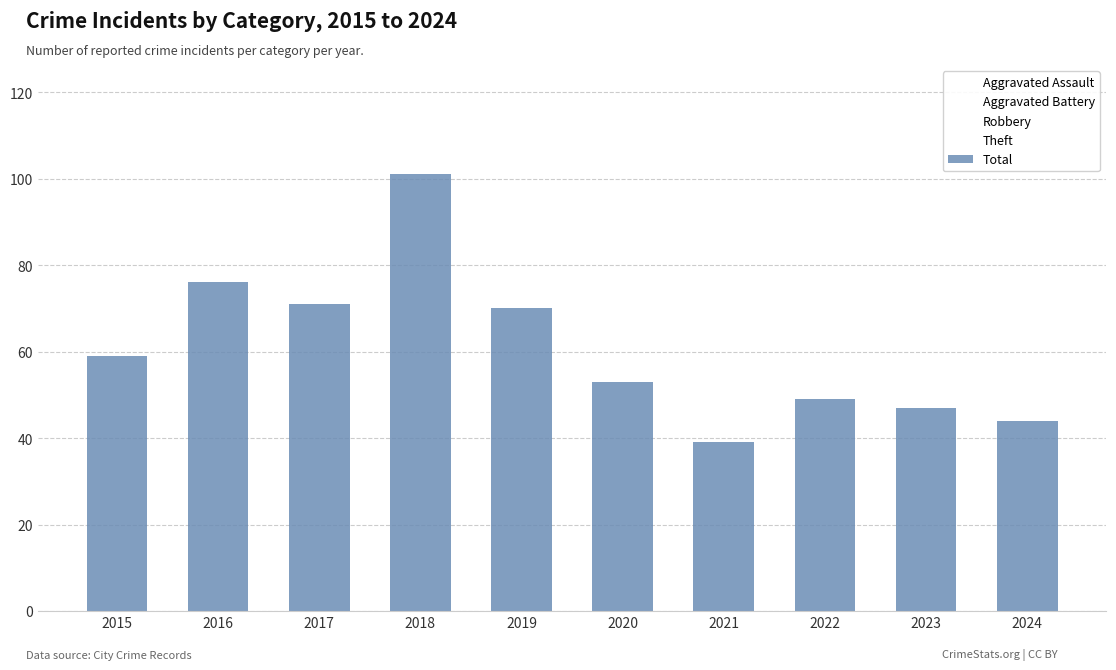

How many values are below 59?

5